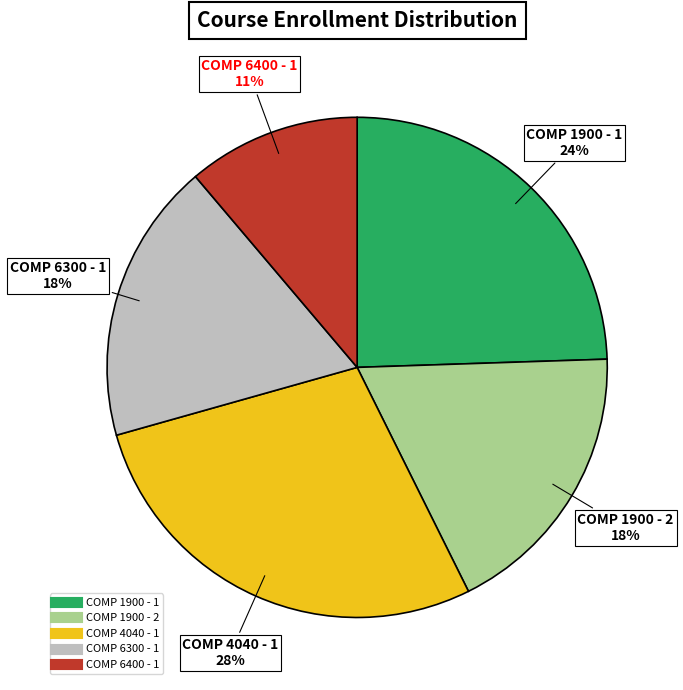

How many segments does this pie chart have?

5